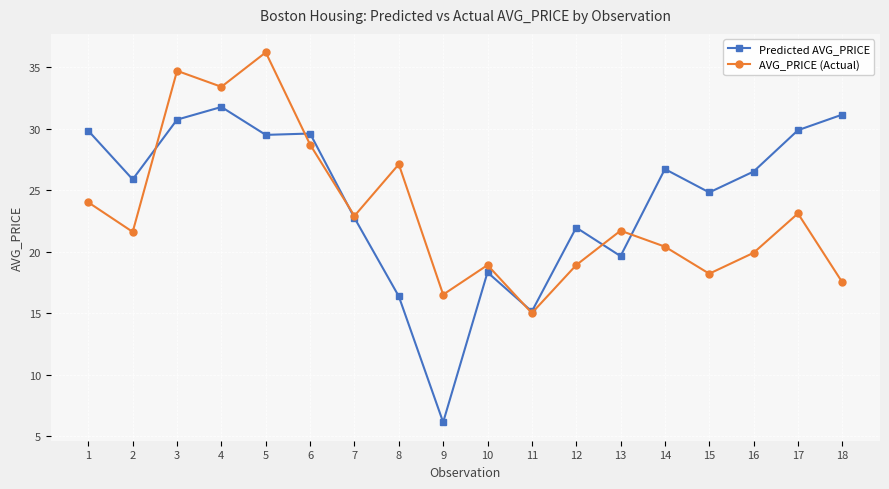

What is the lowest value of the AVG_PRICE (Actual) series?

15.0